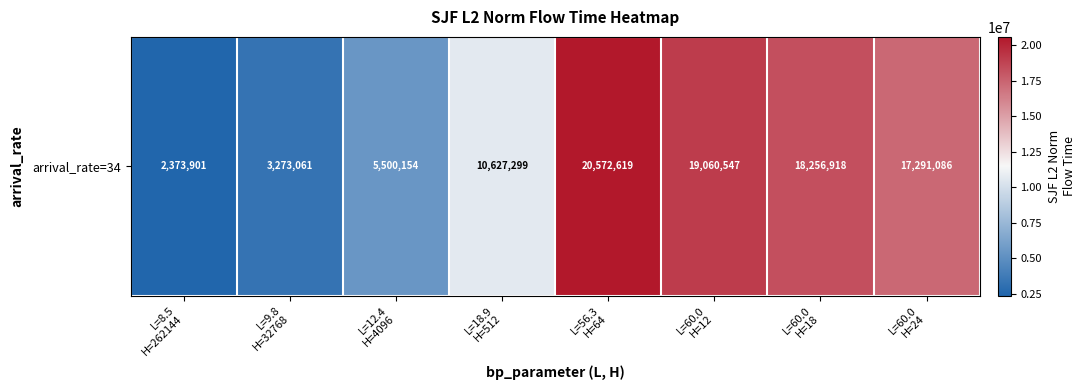

Reading left to right, what are all the values shown in this chart?

2373901.4	3273061.4	5500153.8	10627298.7	20572619.1	19060546.6	18256917.8	17291086.5